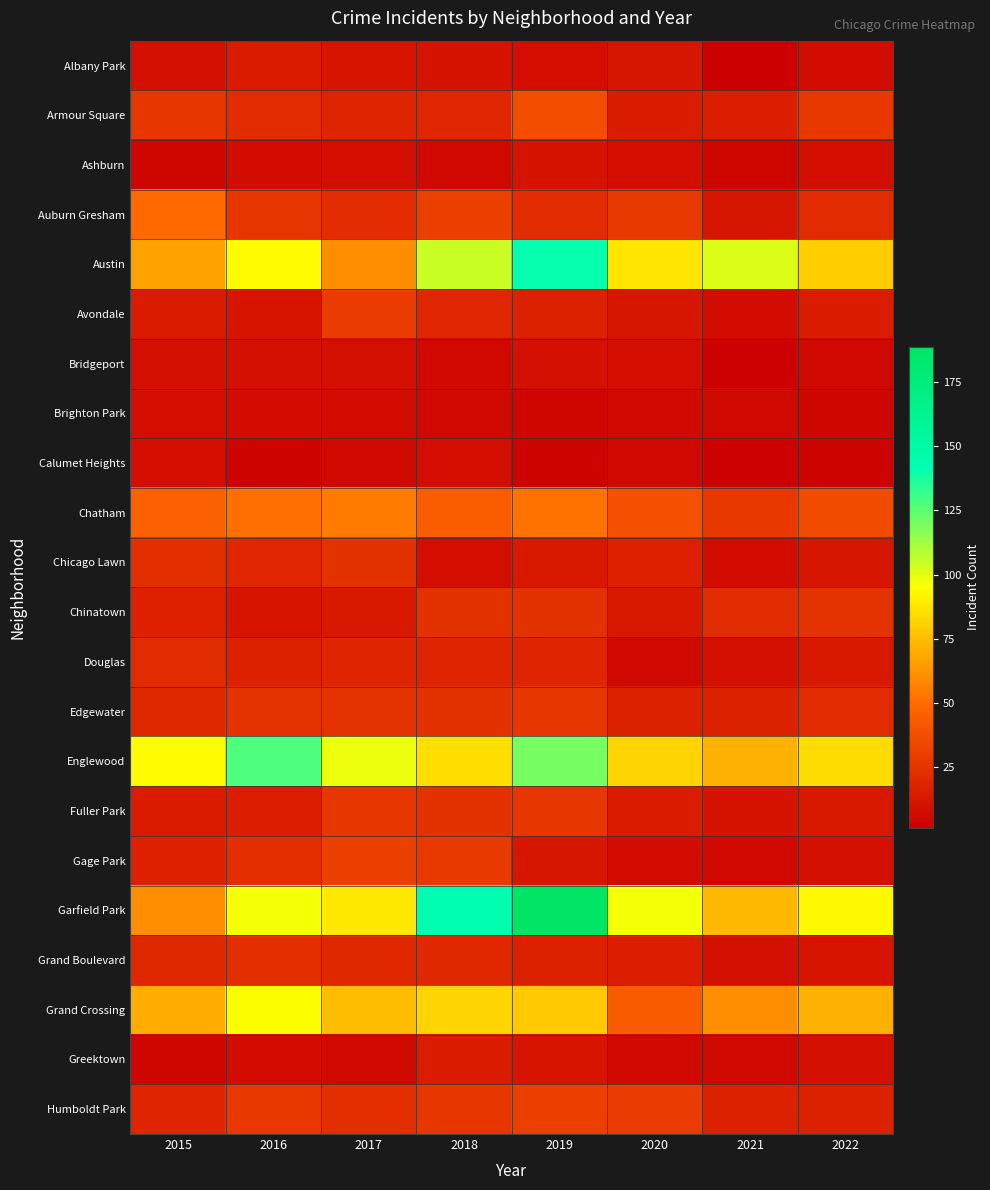

At which category is the sum across all series the highest?

2019